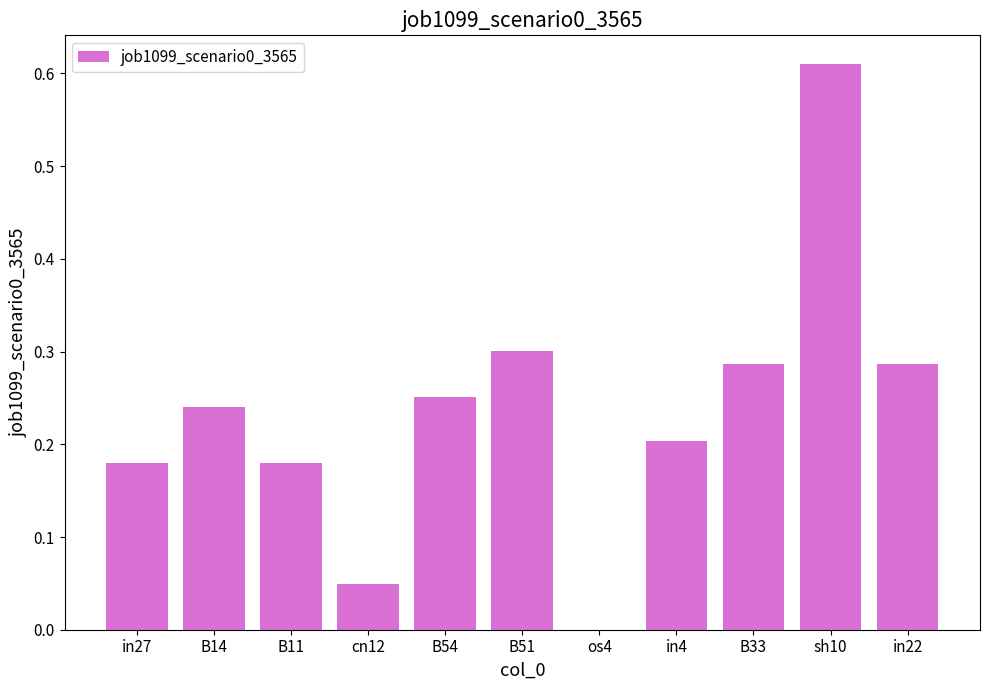

At which label is the value closest to 0?

os4